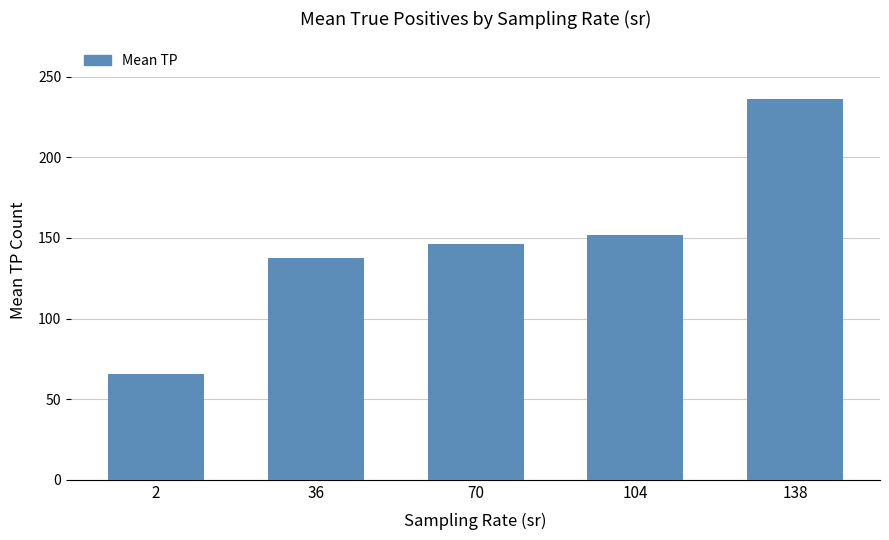

Reading right to left, what are all the values shown in this chart?

138=236.5	104=151.7	70=146.0	36=137.4	2=65.3